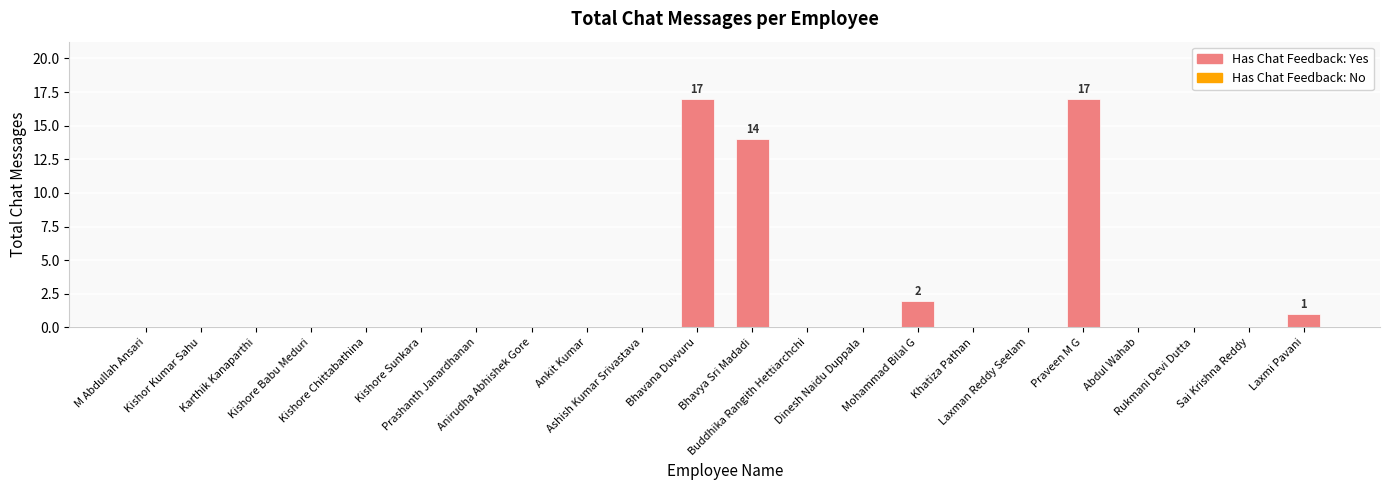

Are the bars horizontal?

No